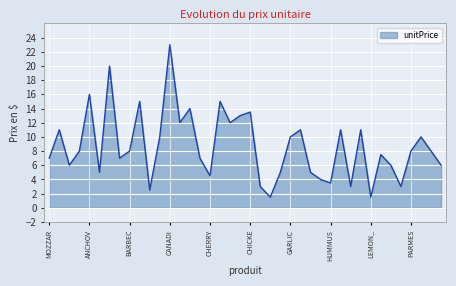

Does the chart display data point markers on the line(s)?

No